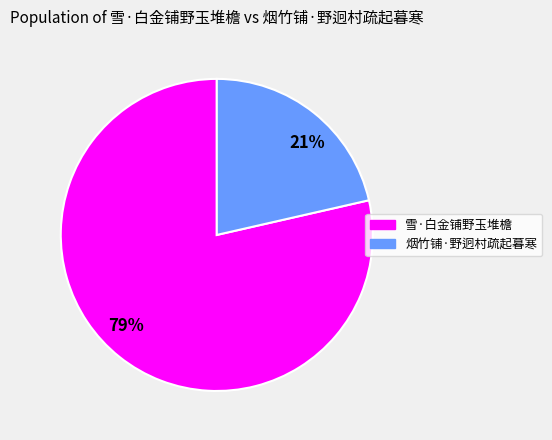

How many slices are in this pie chart?

2